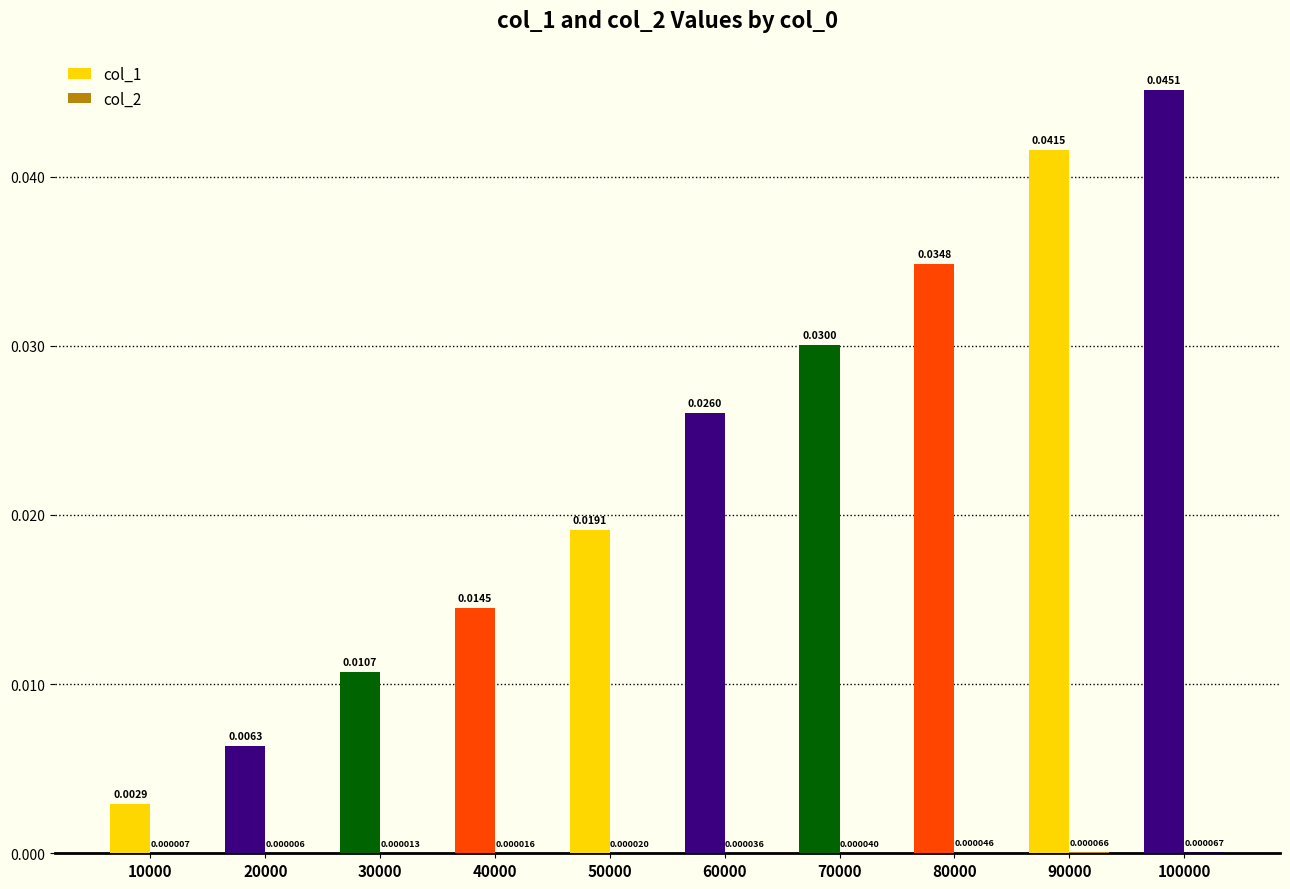

Which series has the largest total across all categories?

col_1